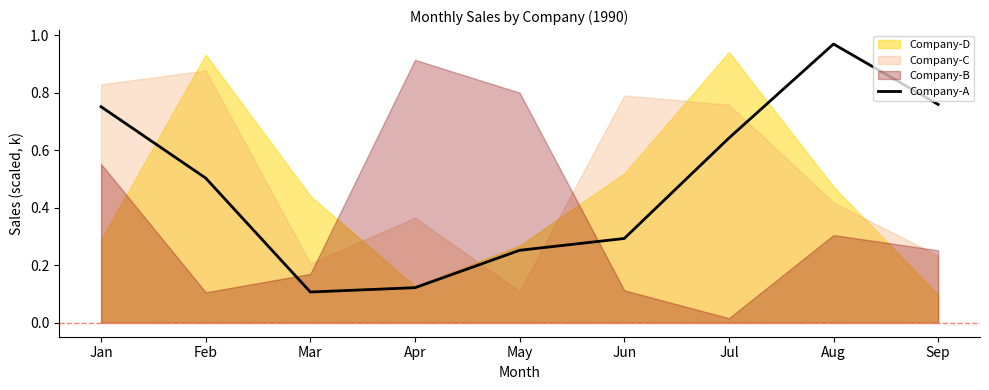

What is the difference between the values at Feb and Jul?

0.1